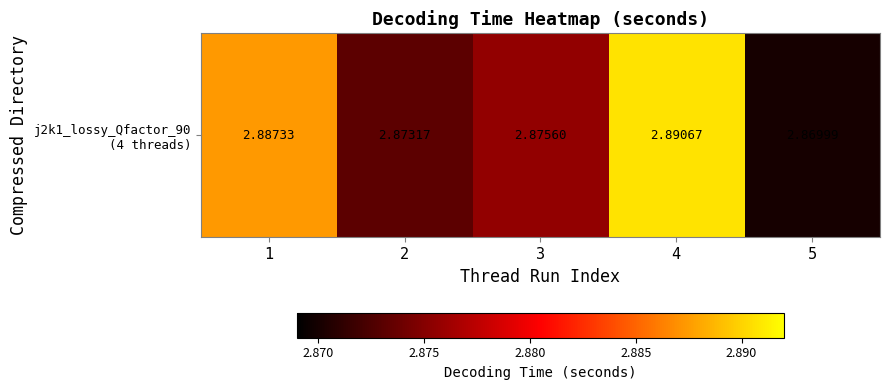

What value does the data have at 4?

2.9